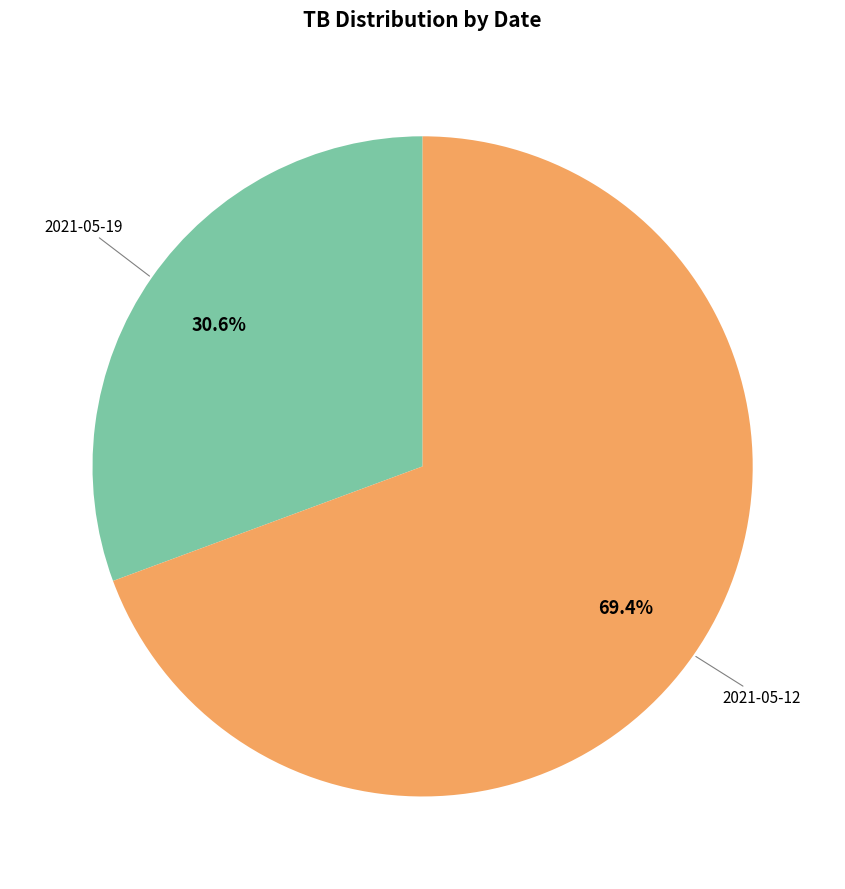

Is there any slice that represents more than half of the pie?

Yes